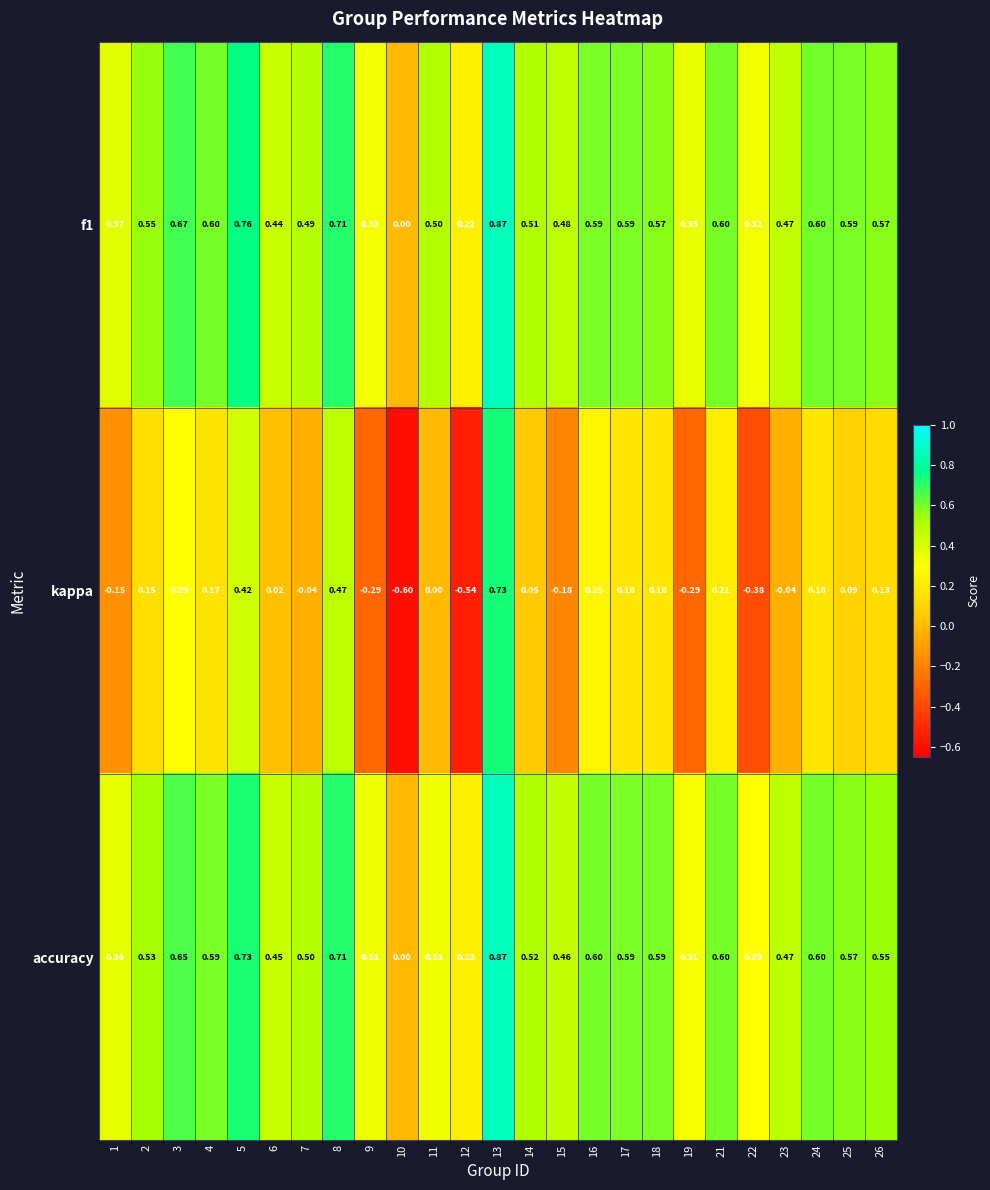

What is the total value across all series at 13?

2.5